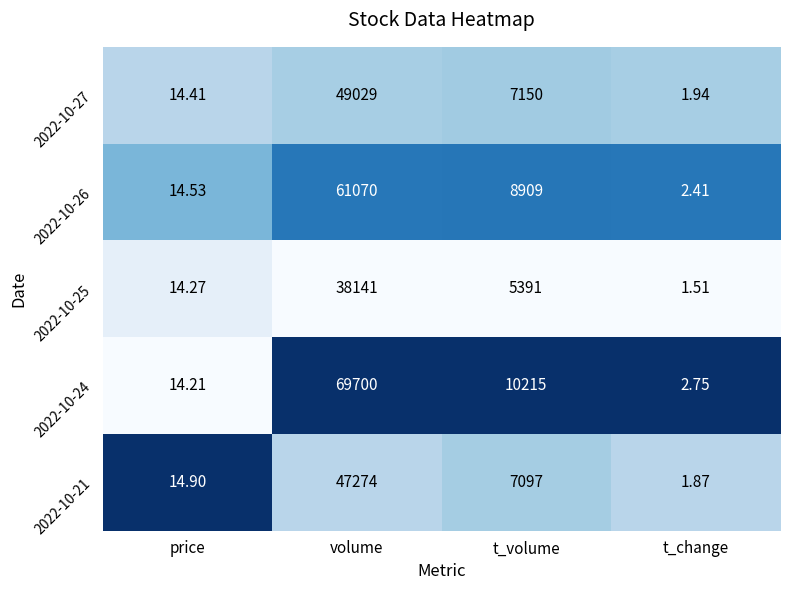

Which series has the largest total across all categories?

2022-10-24